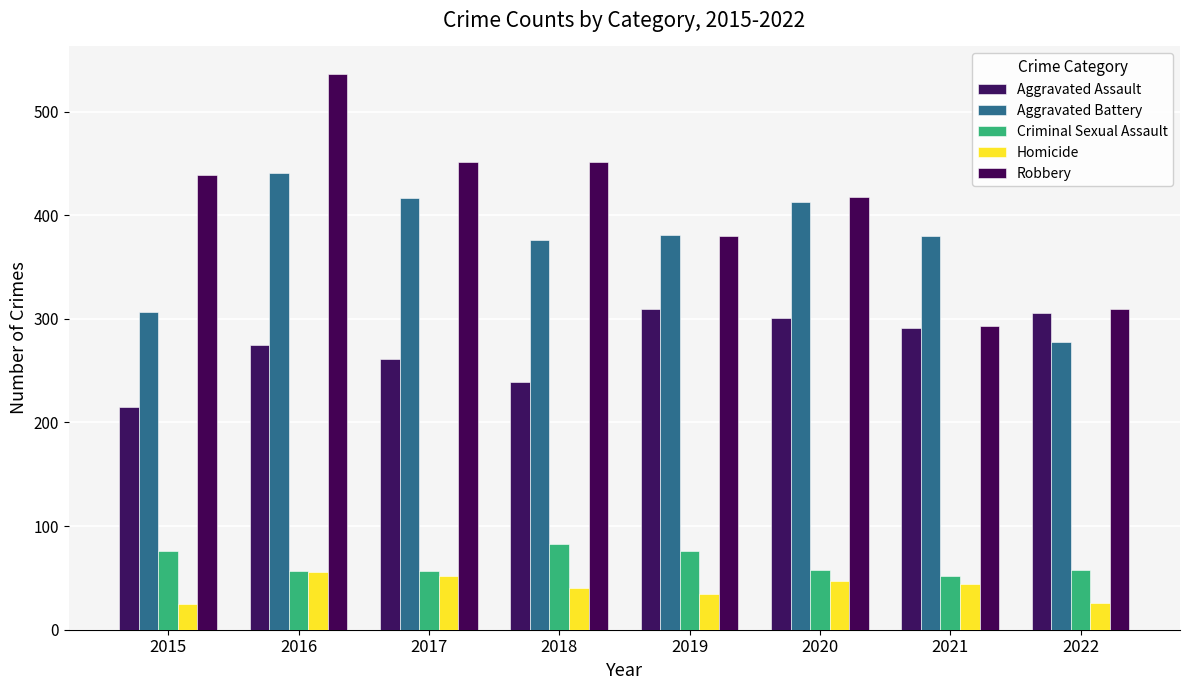

How many values in the Criminal Sexual Assault series are below 58?

3